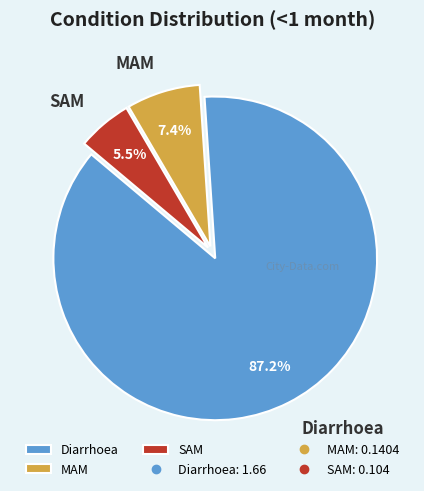

True or false: SAM accounts for 1% of the total.

False